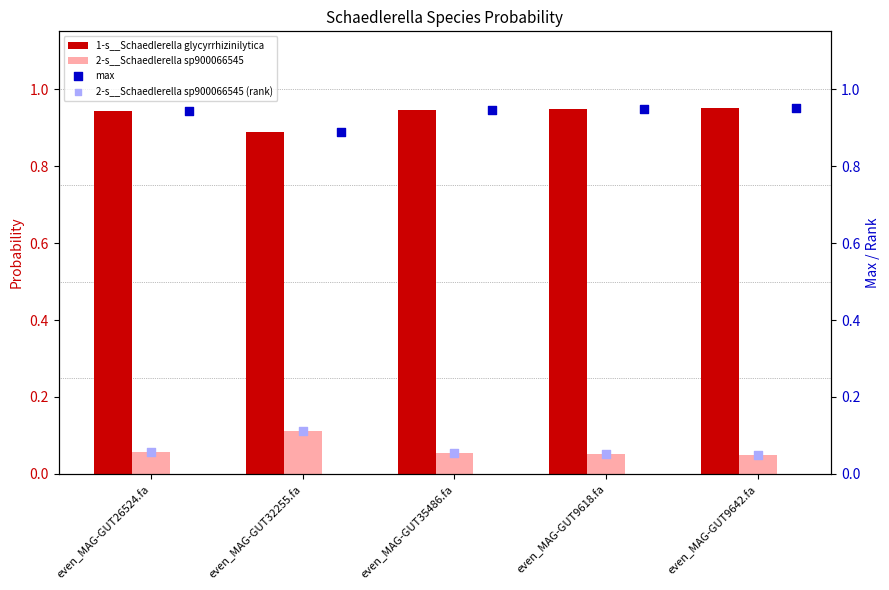

At which label does 1-s__Schaedlerella glycyrrhizinilytica reach its minimum?

even_MAG-GUT32255.fa